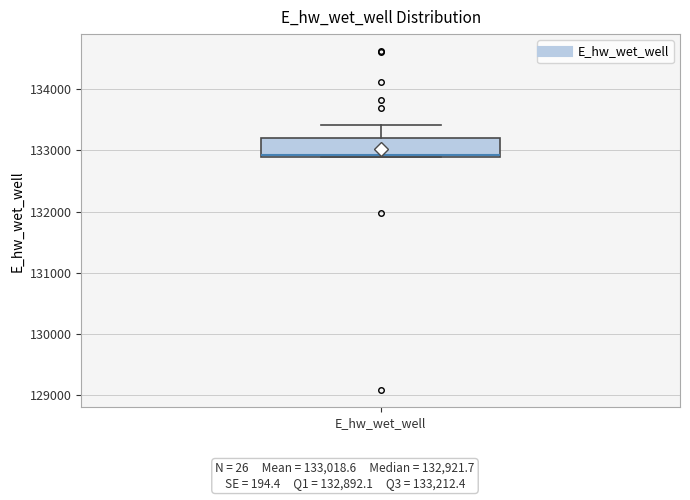

Where is the lower edge of the box for E_hw_wet_well on the y-axis? The values are not printed on the chart, so give them approximately, as read against the axis.

132900